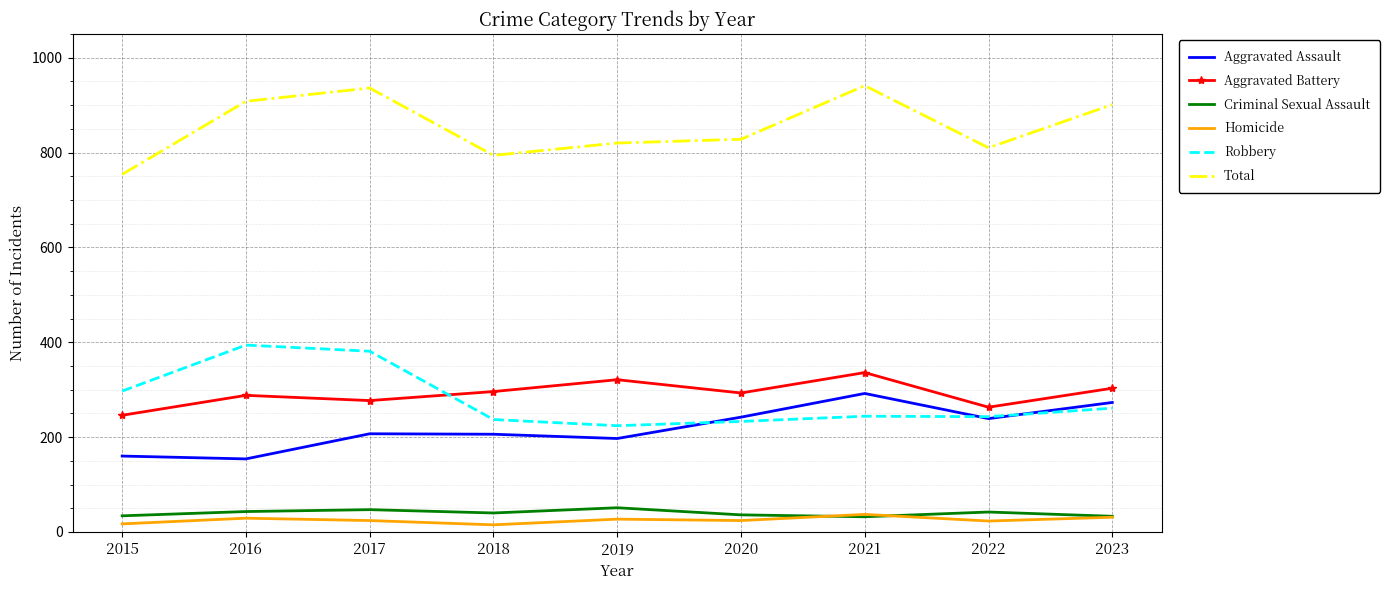

True or false: Homicide has a value of 23 at 2022.

True